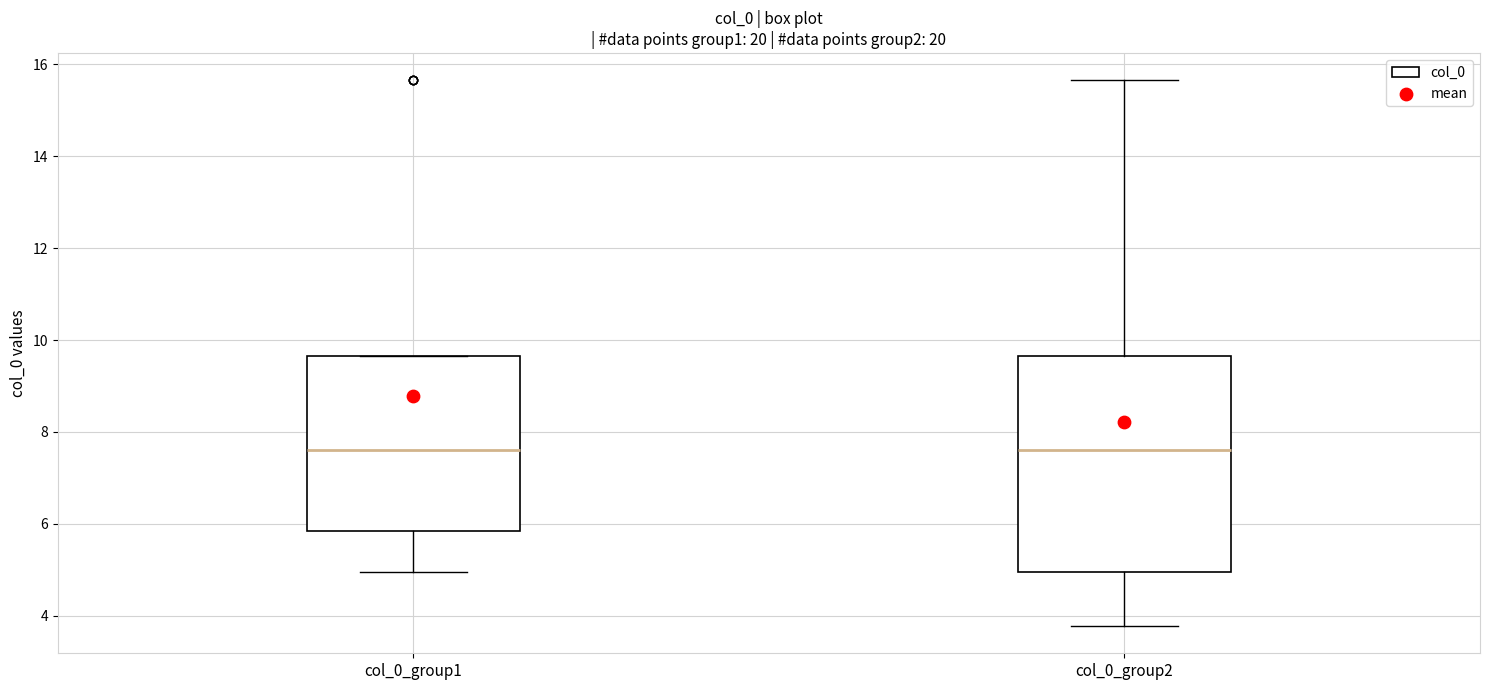

Comparing the boxes themselves (not the whiskers), which one is the tallest?

col_0_group2